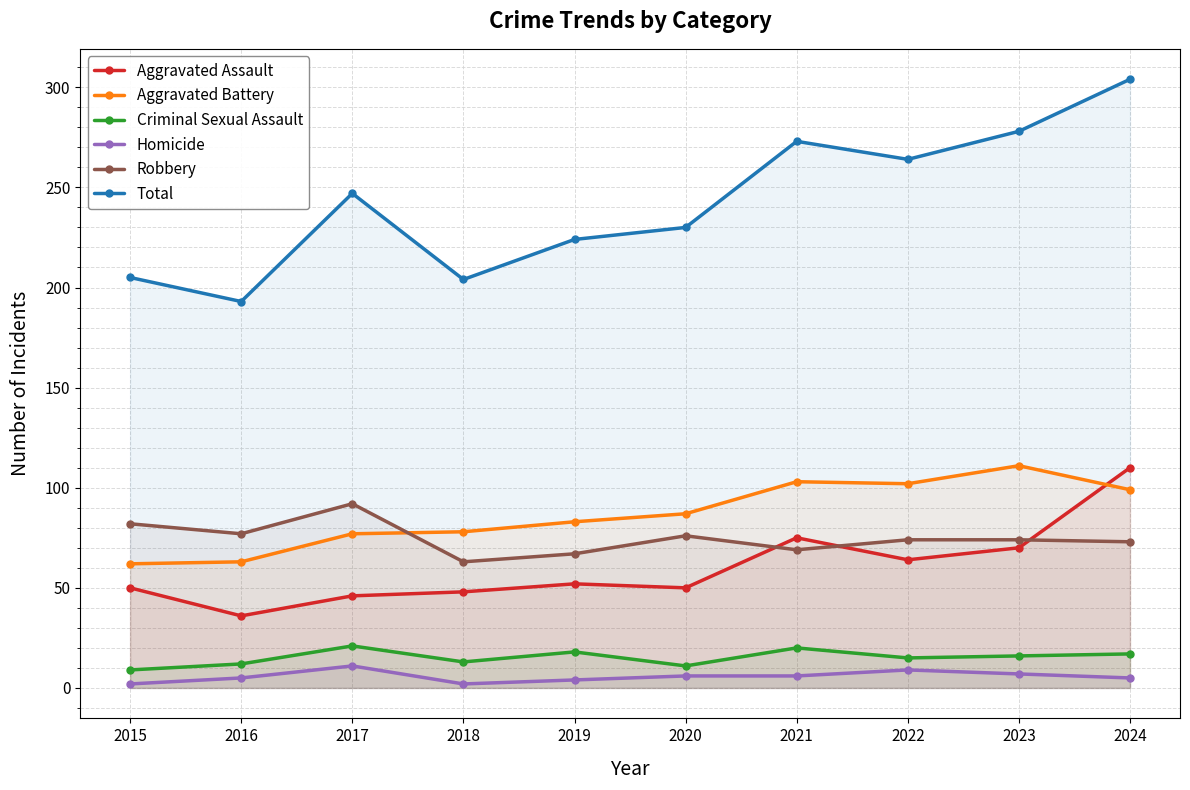

At which category is the sum across all series the highest?

2024